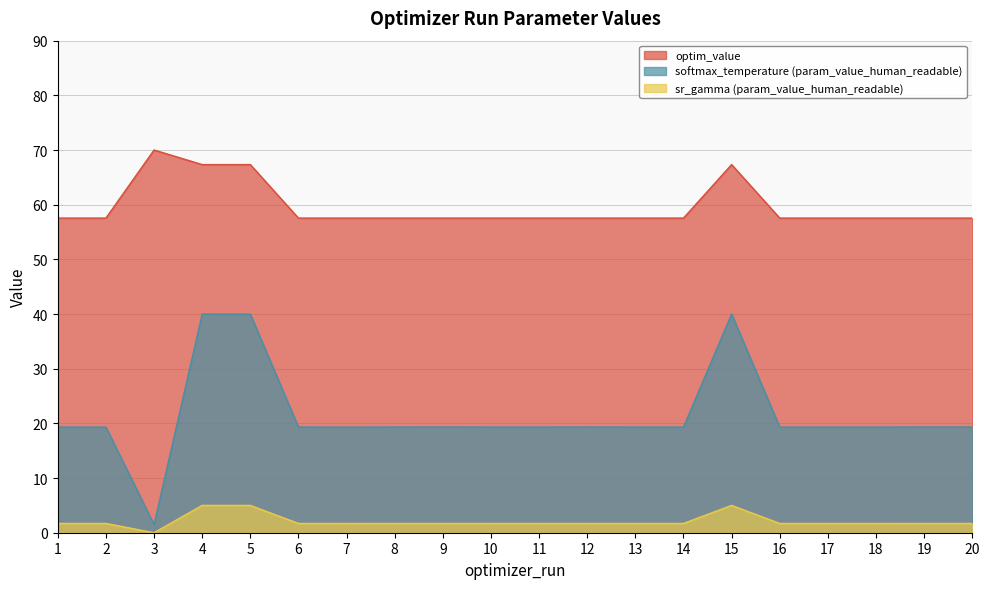

True or false: optim_value and softmax_temperature (param_value_human_readable) cross at least once.

False